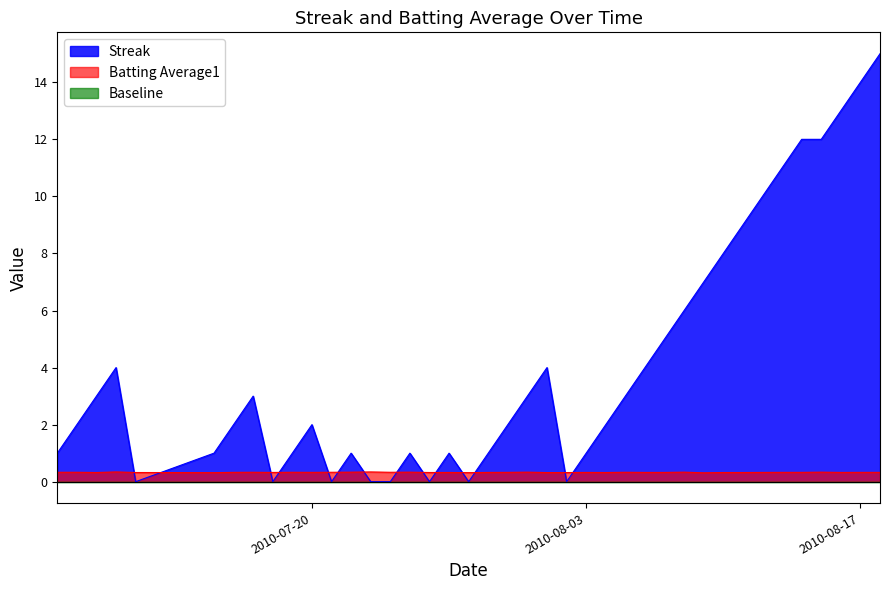

Which series has the largest total across all categories?

Streak